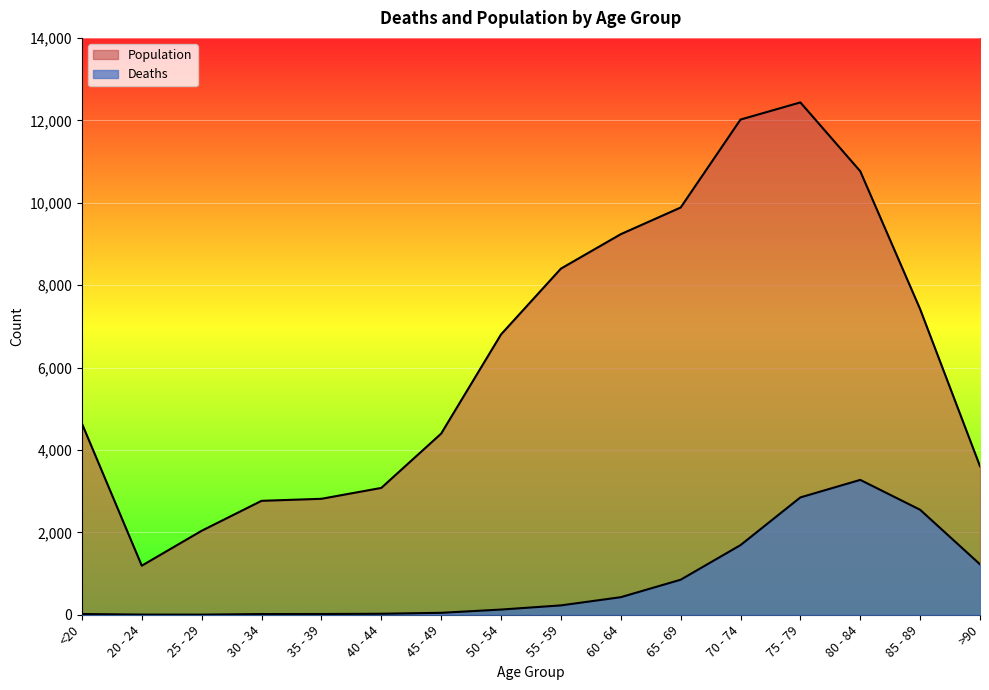

True or false: Population and Deaths cross at least once.

False